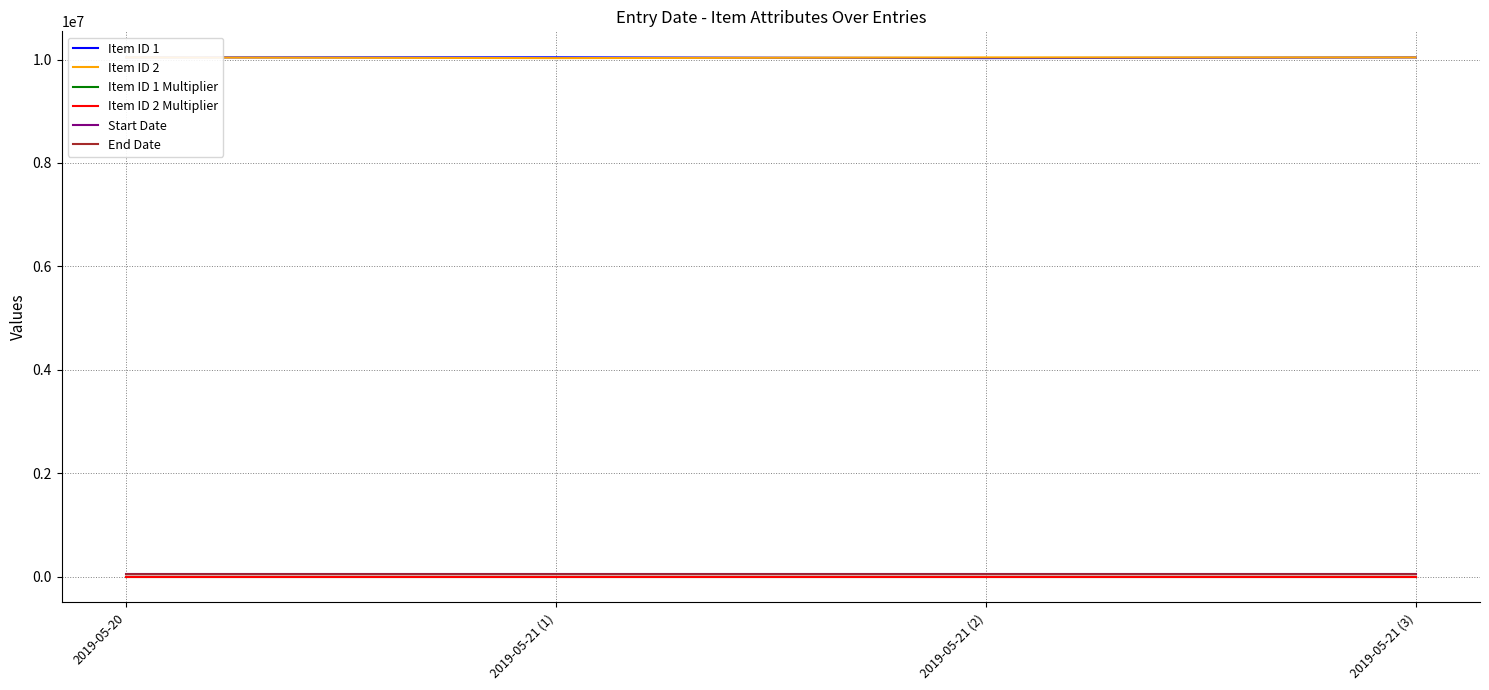

Rank the categories by Item ID 2 Multiplier value from lowest to highest.

2019-05-20, 2019-05-21 (1), 2019-05-21 (2), 2019-05-21 (3)